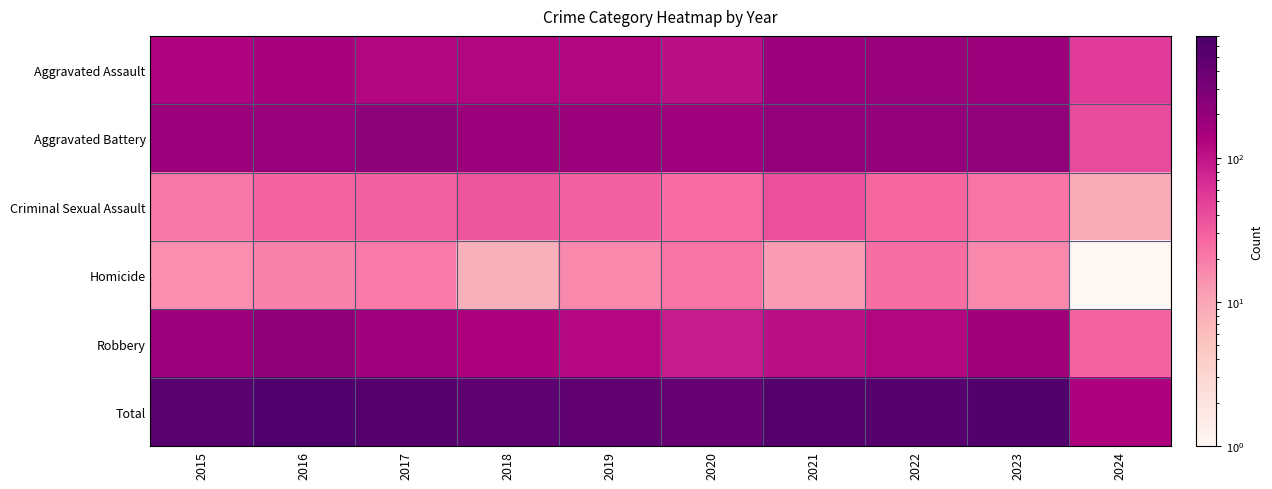

At which category is the sum across all series the highest?

2016